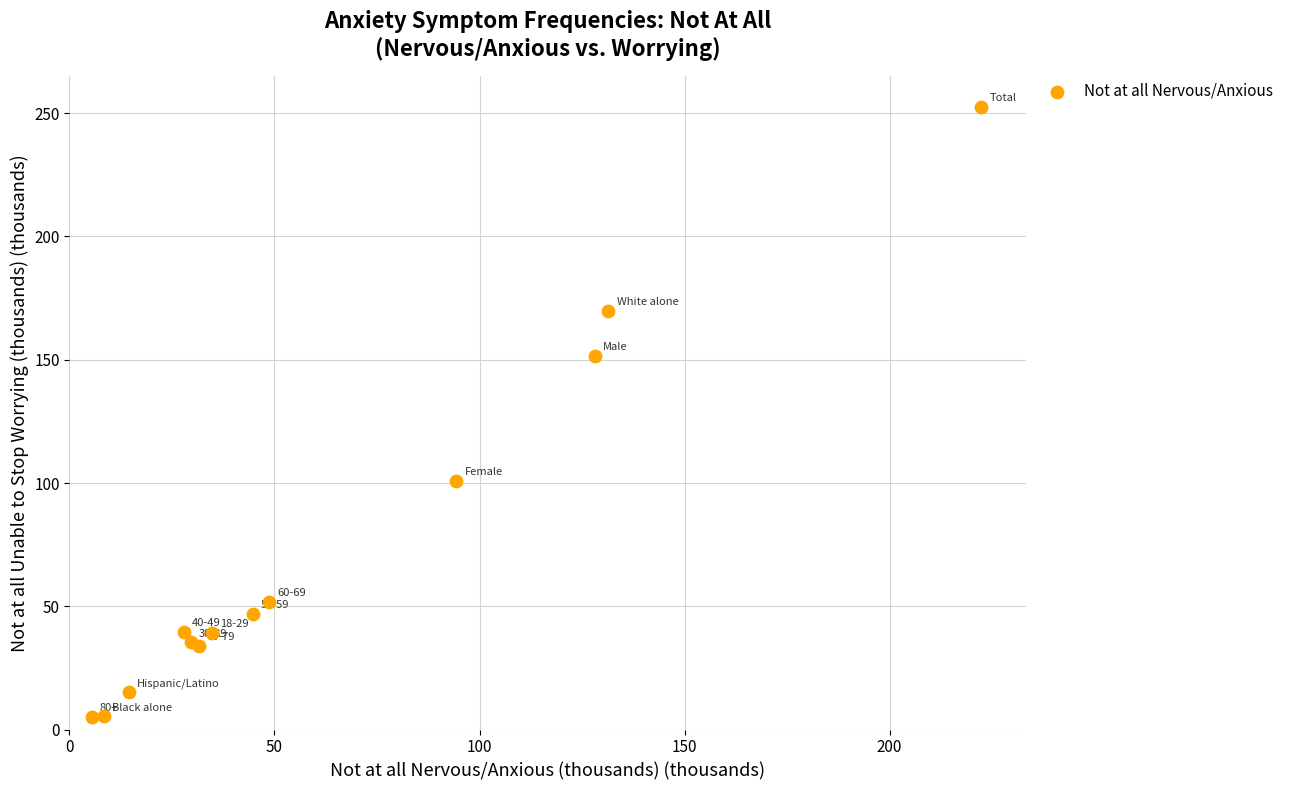

What Y value in the scatter plot is closest to 128?

151.5